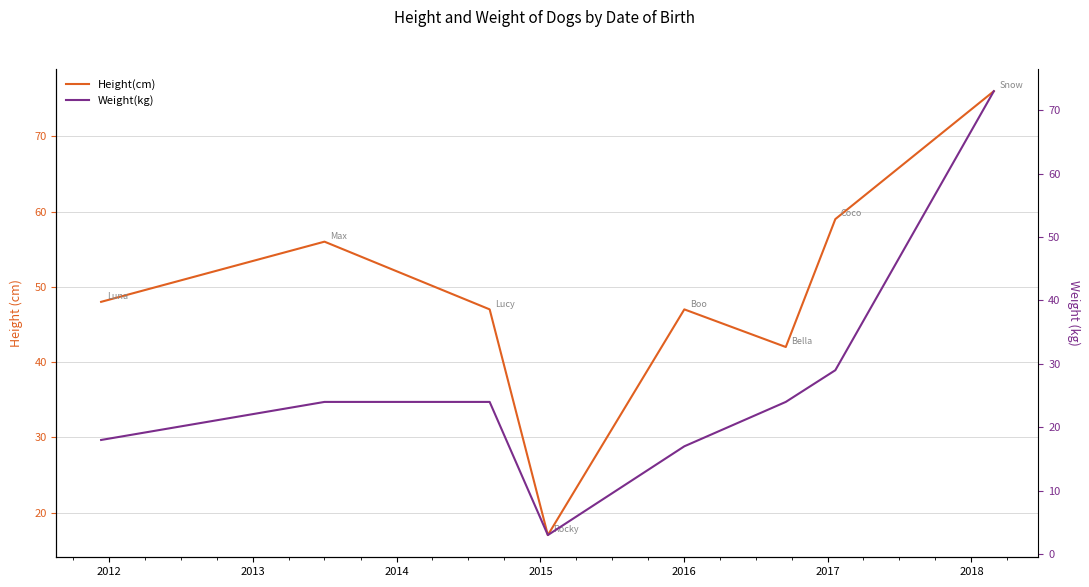

Where is Weight(kg) nearest to the value 38?

2017